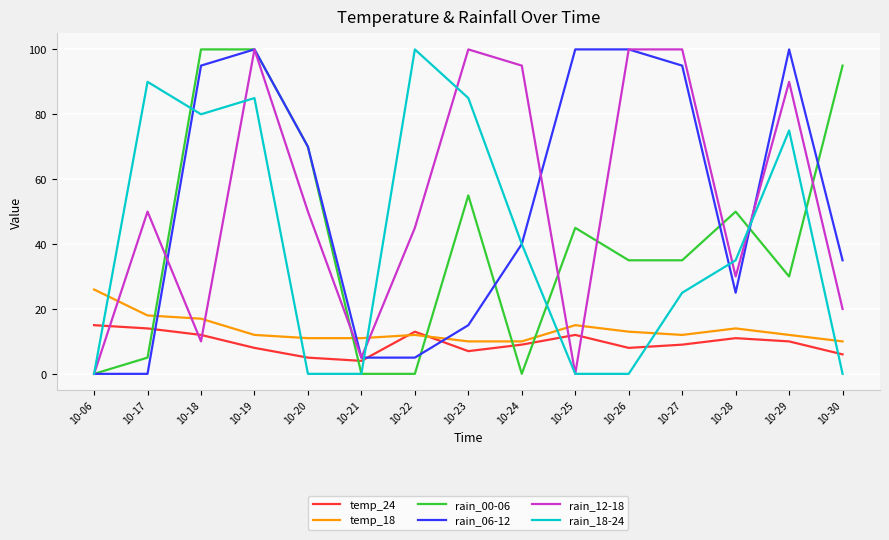

How many lines are shown in the chart?

6